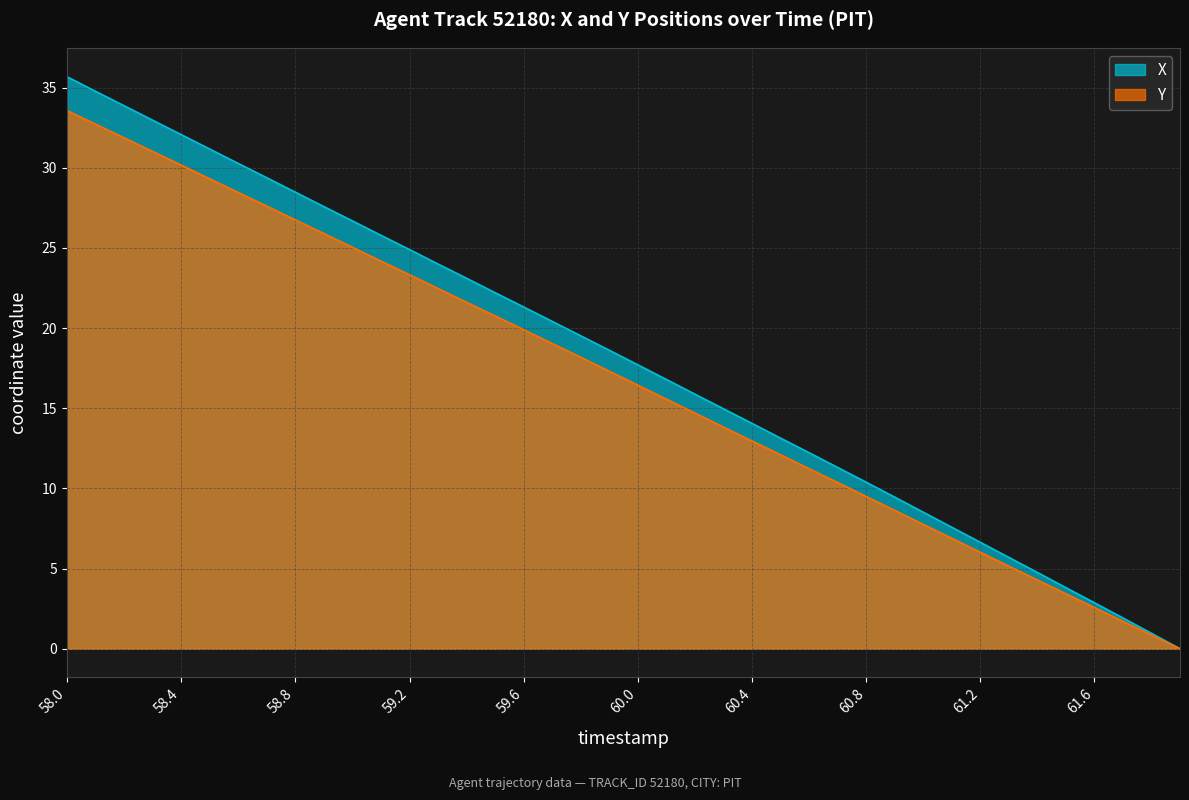

How many data points in X are less than 18?

20